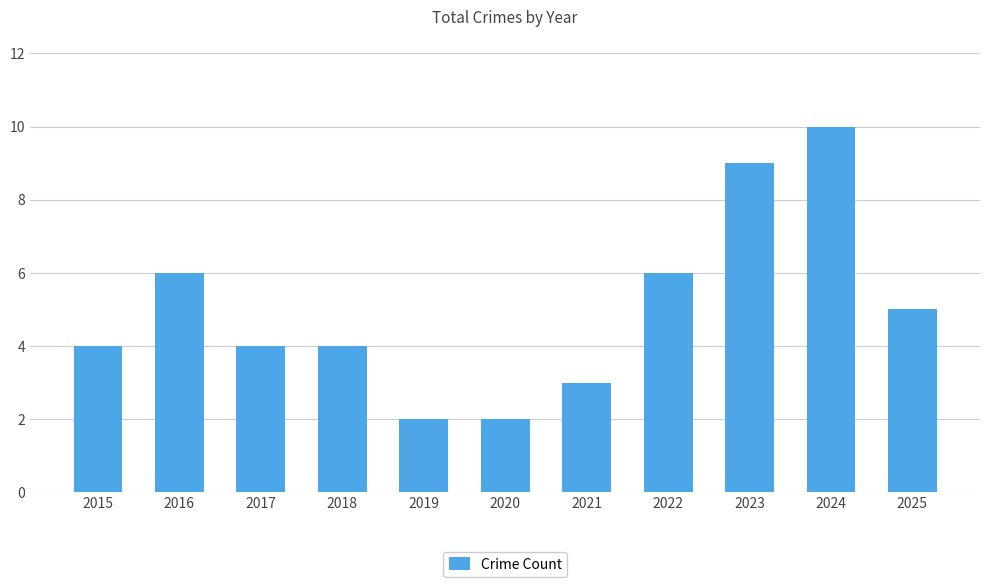

How many data points does each series have?

11